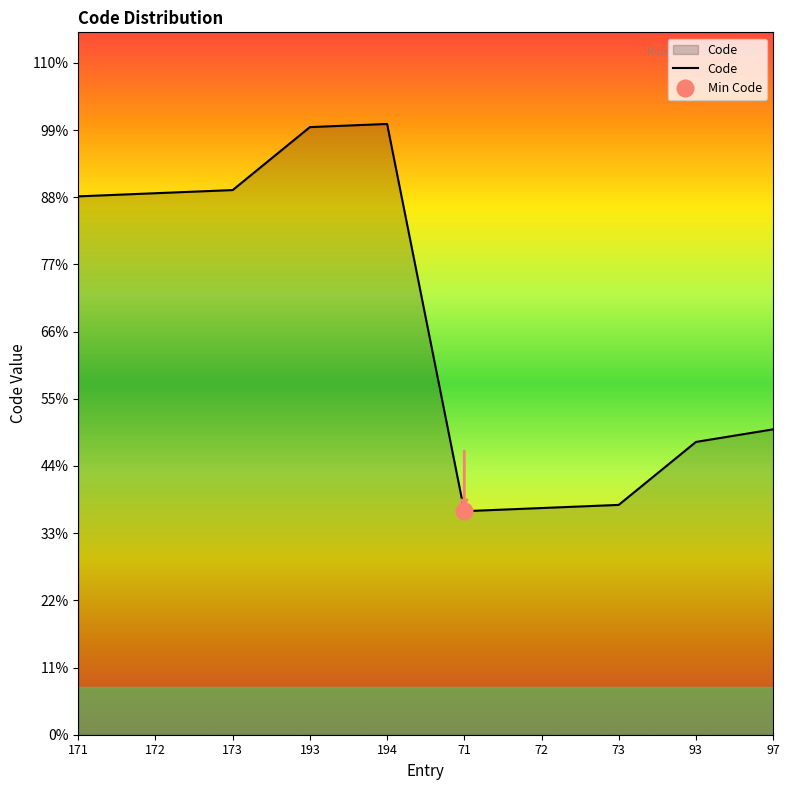

At which category does the data reach its first local peak?

194